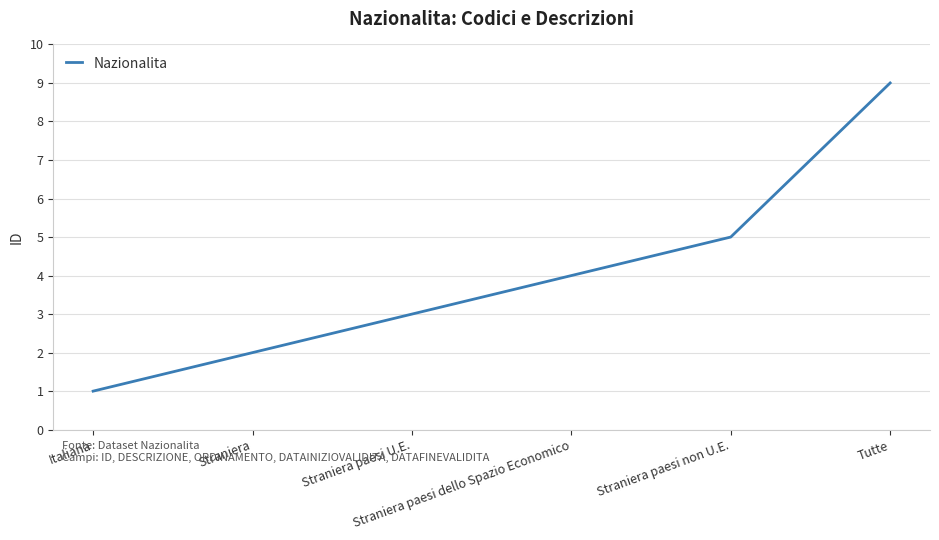

What is the maximum value shown in the chart?

9